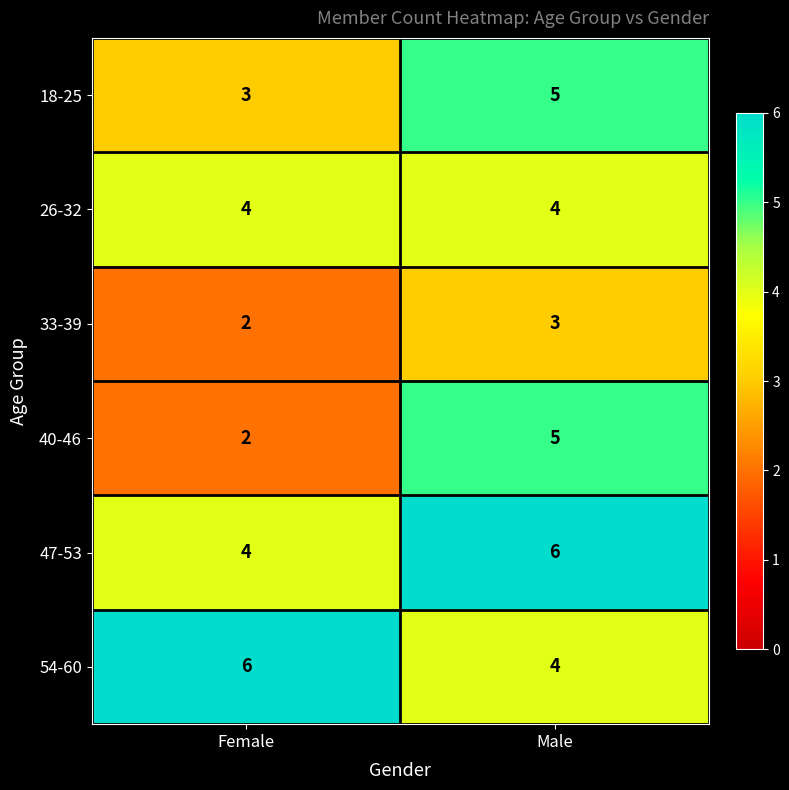

The 54-60 series shows 6 at Female. True or false?

True